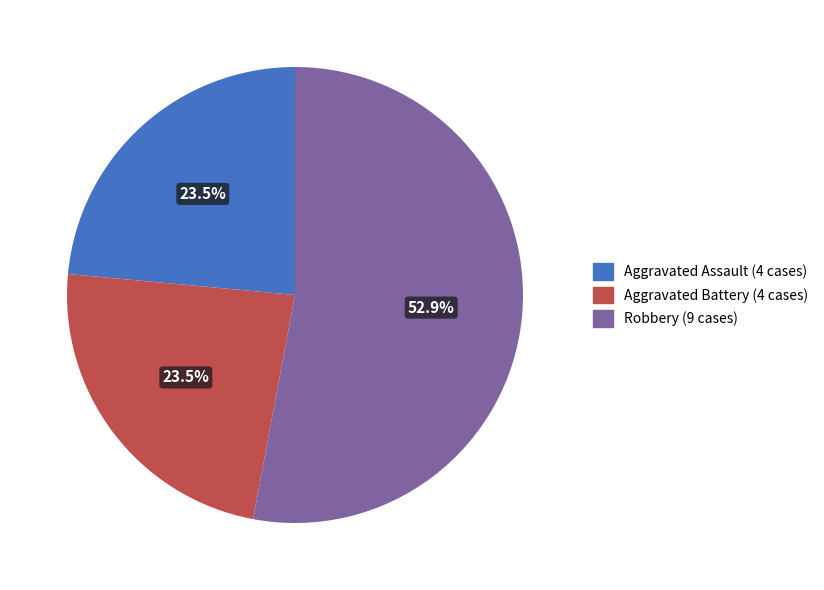

Is there a majority slice in this chart?

Yes